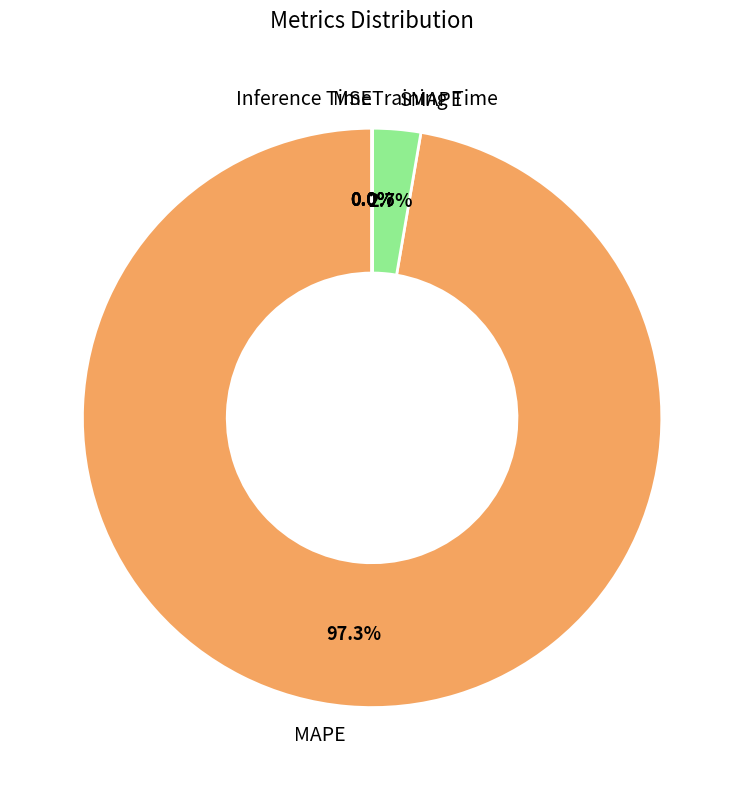

What is the largest slice in the pie chart?

MAPE